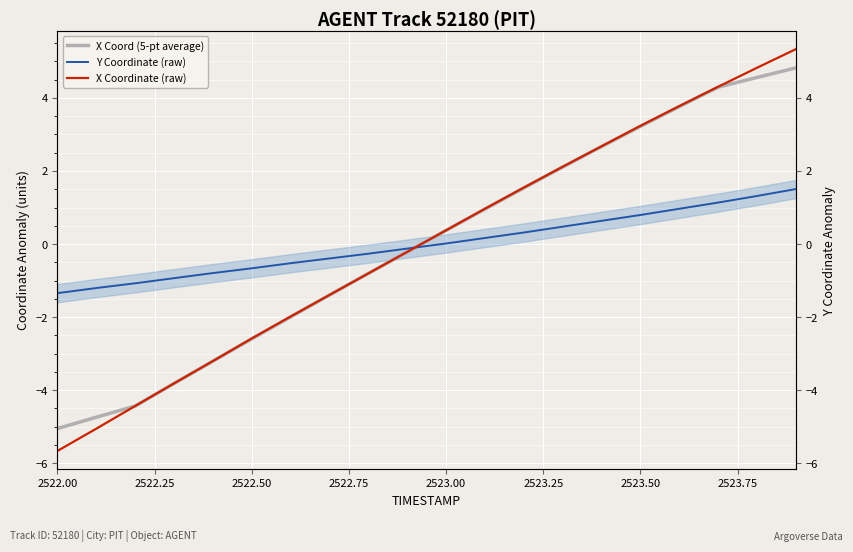

What is the minimum value shown in the chart?

-5.7